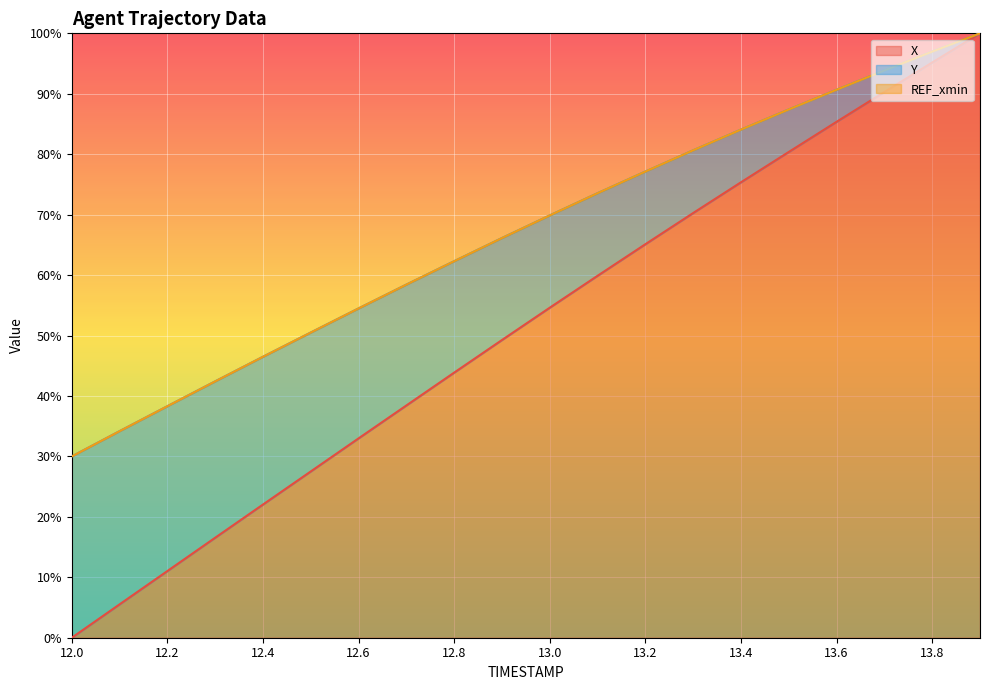

What is the label of the 13th point from the right?

12.7